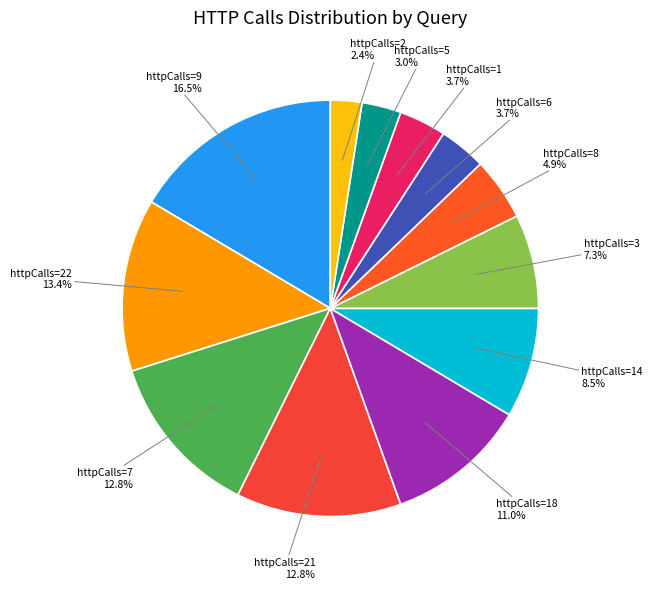

Which category has the biggest portion of the pie?

httpCalls=9